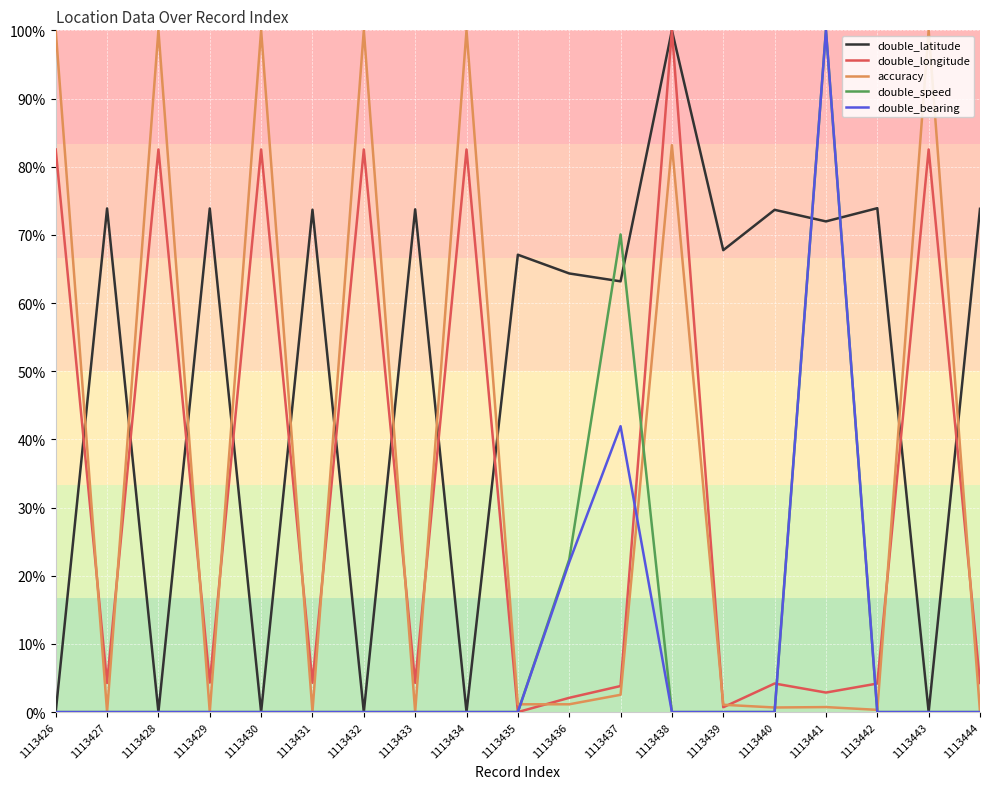

What are all the series names shown in the legend?

double_latitude, double_longitude, accuracy, double_speed, double_bearing